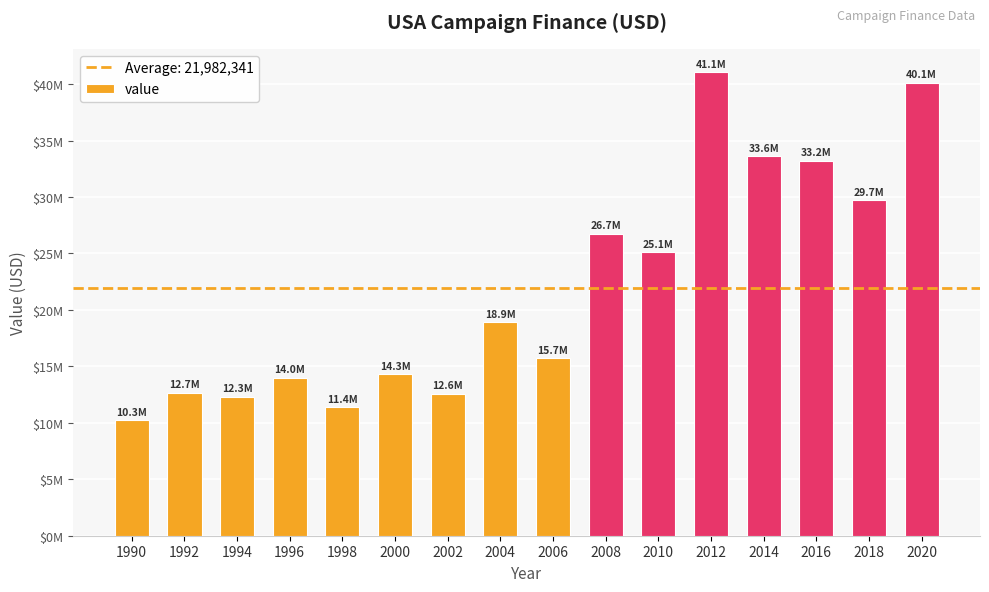

Is it true that the value at 1998 is 15814536?

False